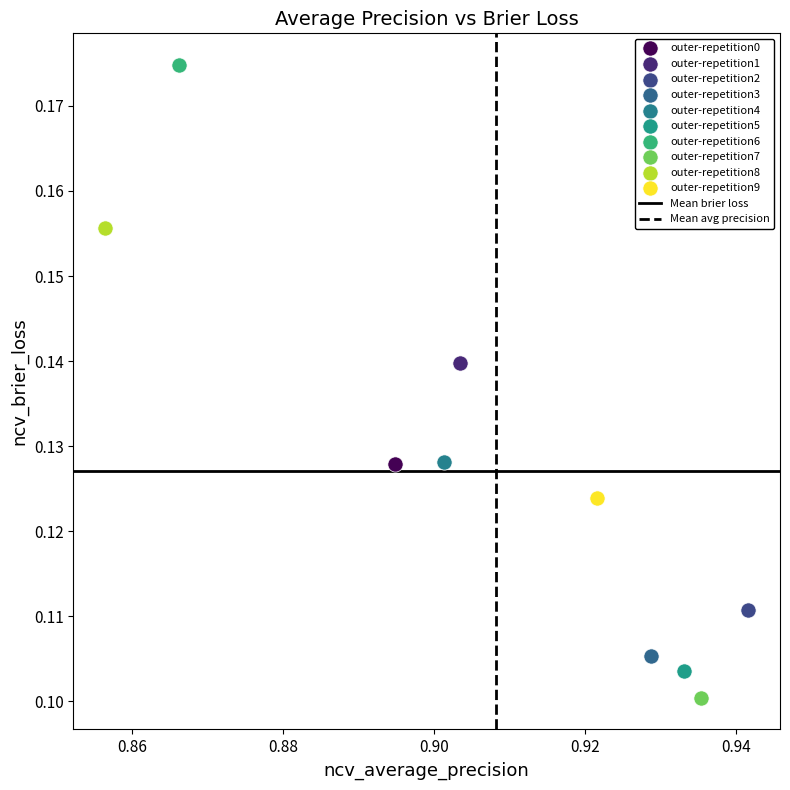

Which series reaches the minimum Y coordinate?

outer-repetition7